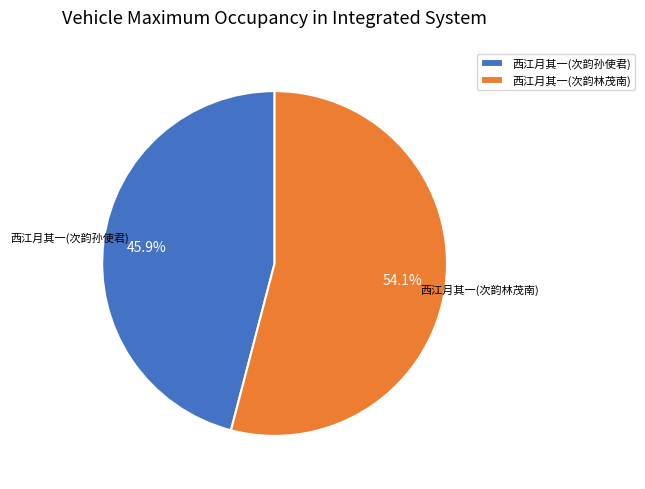

Between 西江月其一(次韵孙使君) and 西江月其一(次韵林茂南), which is larger?

西江月其一(次韵林茂南)